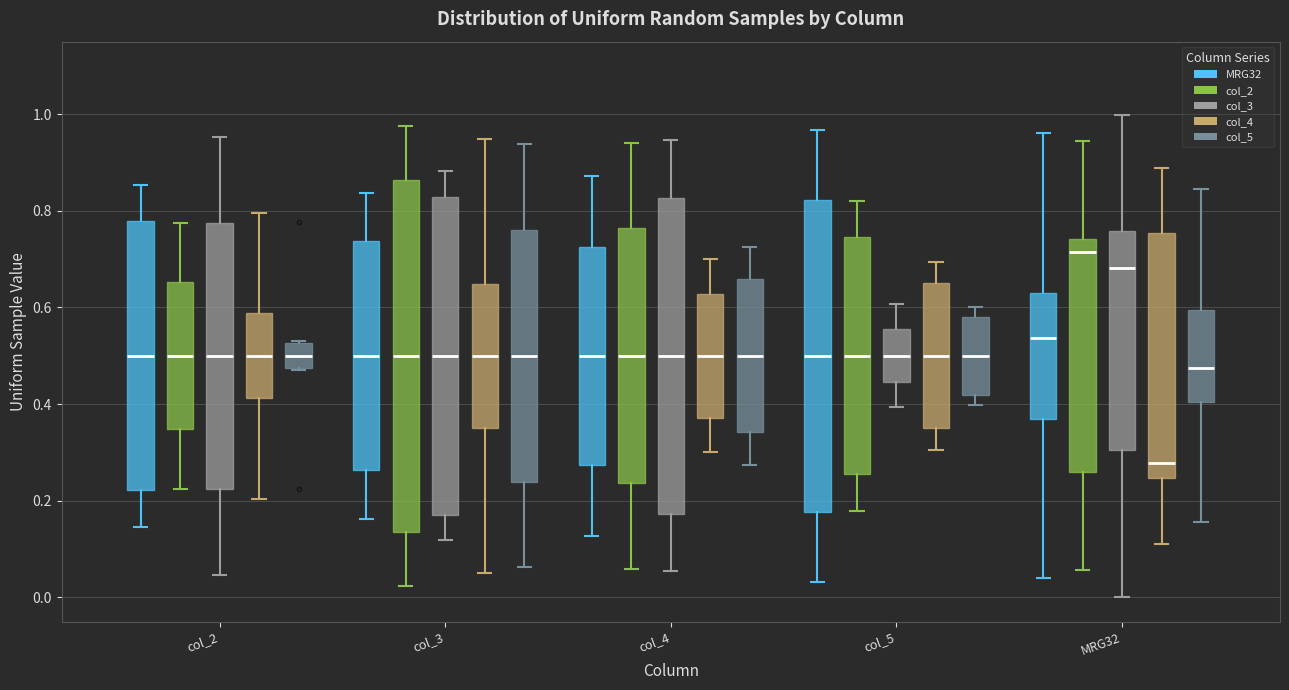

Comparing the boxes themselves (not the whiskers), which one is the tallest?

col_3 (col_2)